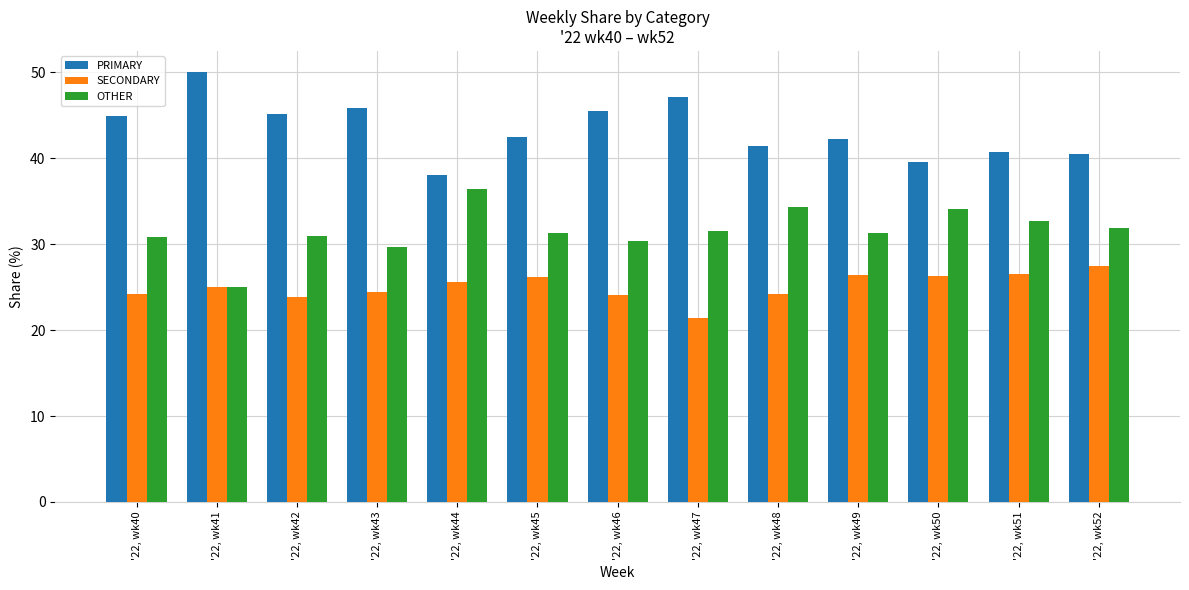

What is the total value across all series at '22, wk45?

100.0